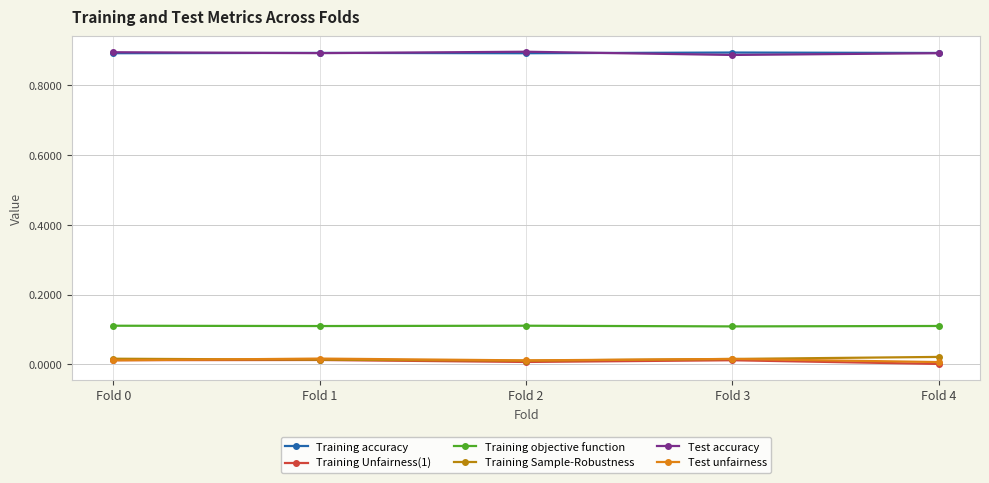

True or false: Training Sample-Robustness and Training objective function intersect in this chart.

False